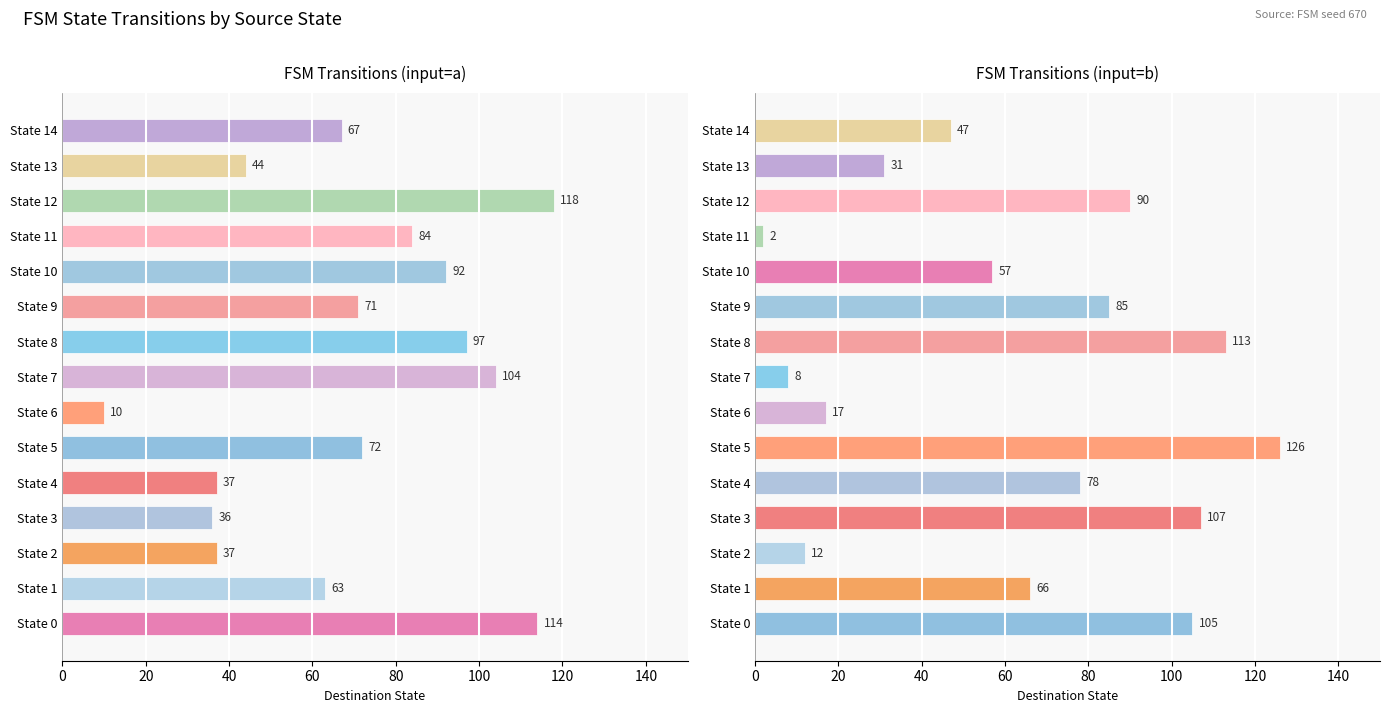

How many values in the input=b series are below 66?

7